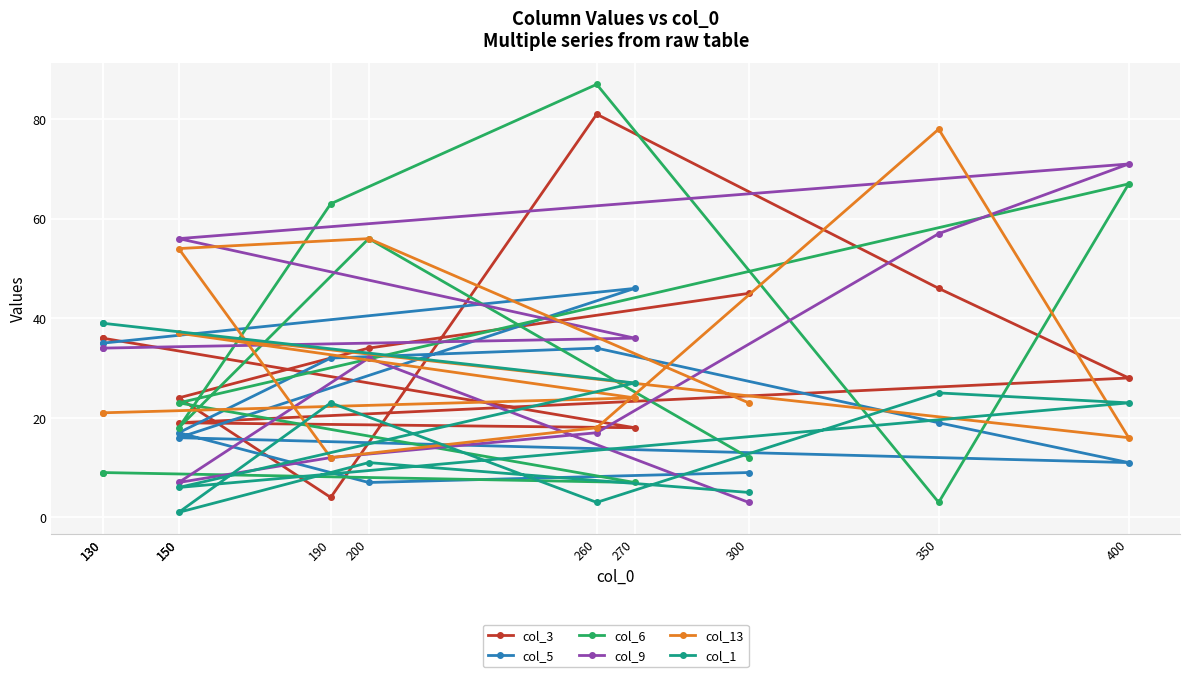

Is this an area chart (filled region under the line)?

No